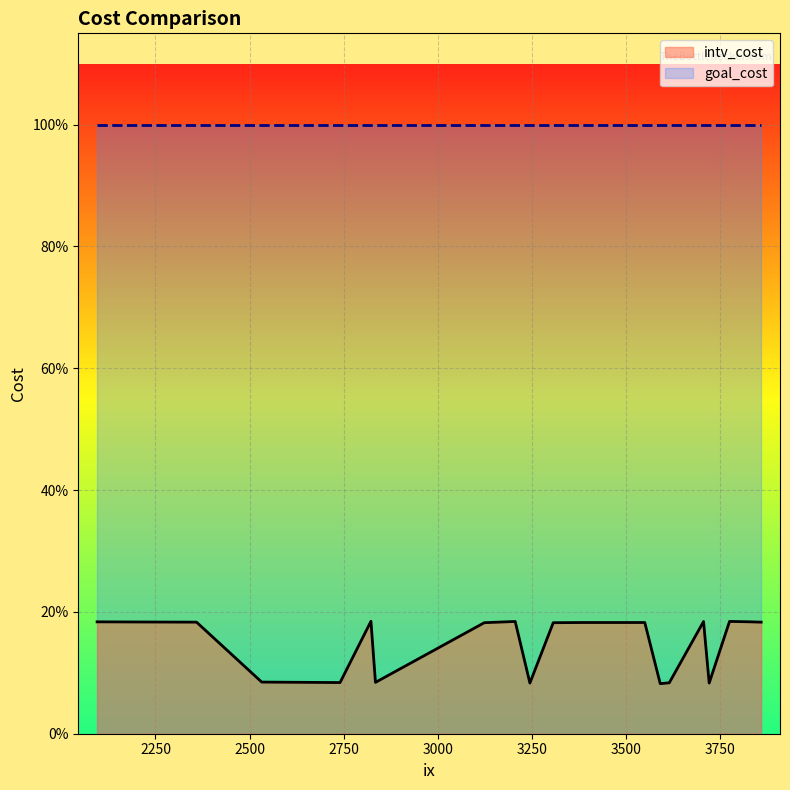

Is the value of goal_cost at 3858 greater than the value of intv_cost at 3388?

Yes